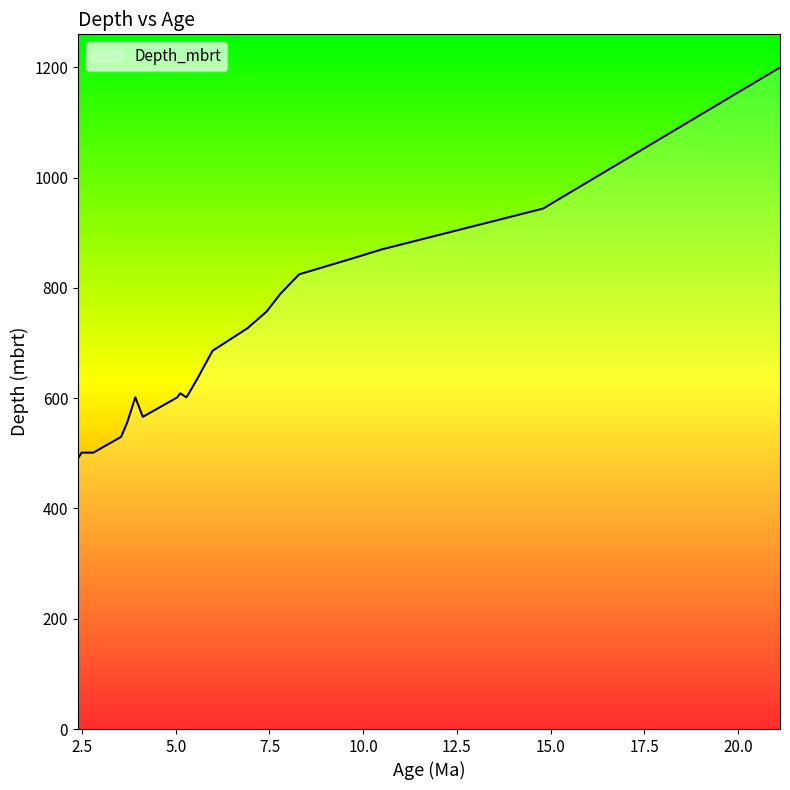

What is the maximum value shown in the chart?

1200.0